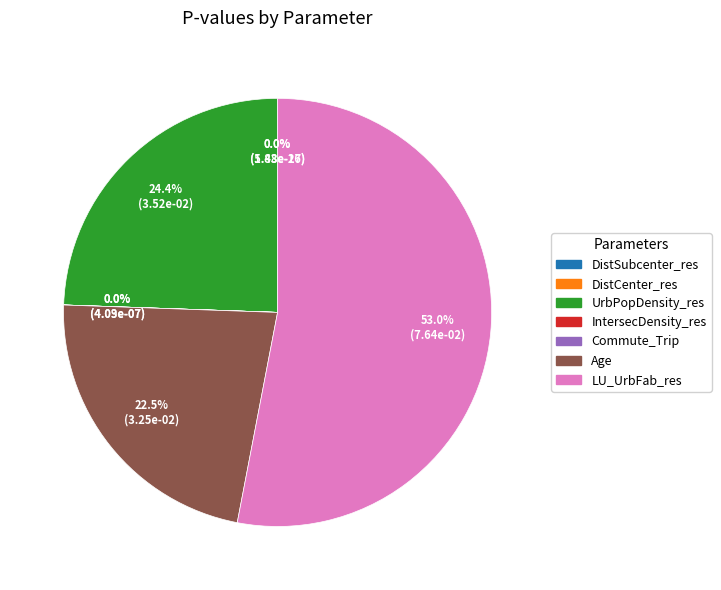

The DistSubcenter_res slice represents 5% of the pie. True or false?

False